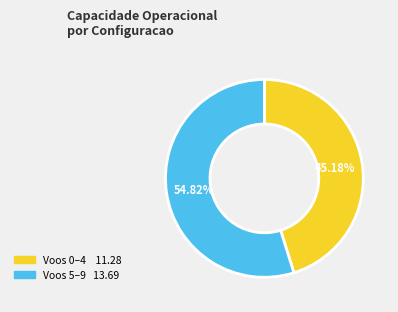

Is there a majority slice in this chart?

Yes